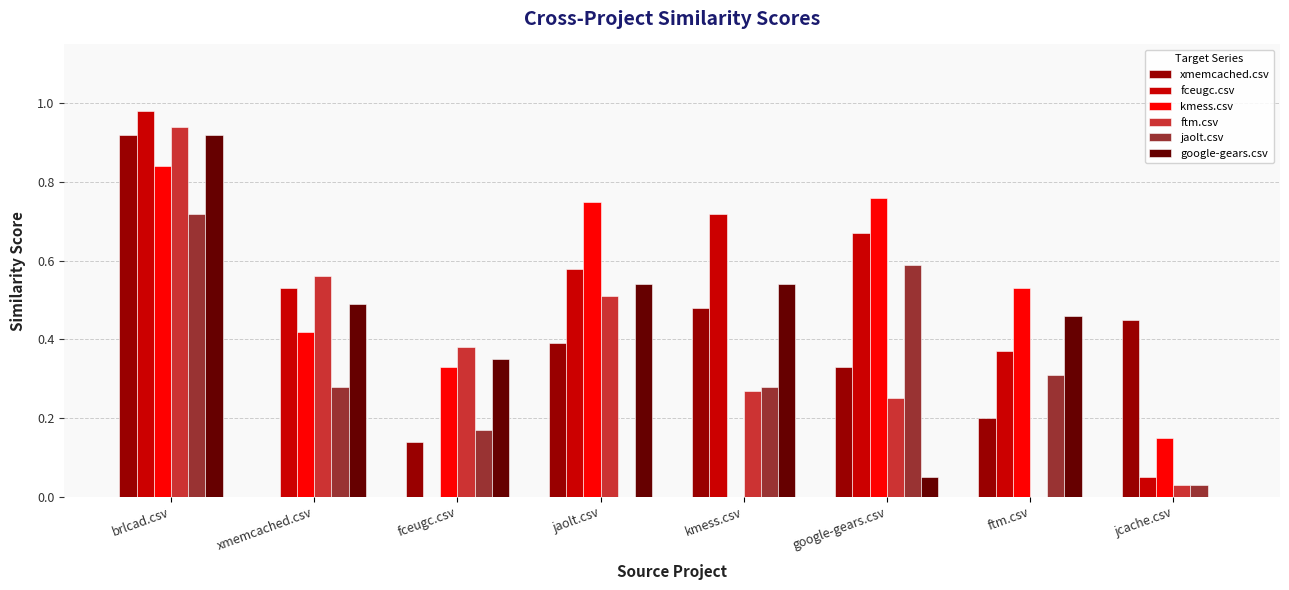

Between fceugc.csv and kmess.csv, which series saw the biggest shift?

fceugc.csv